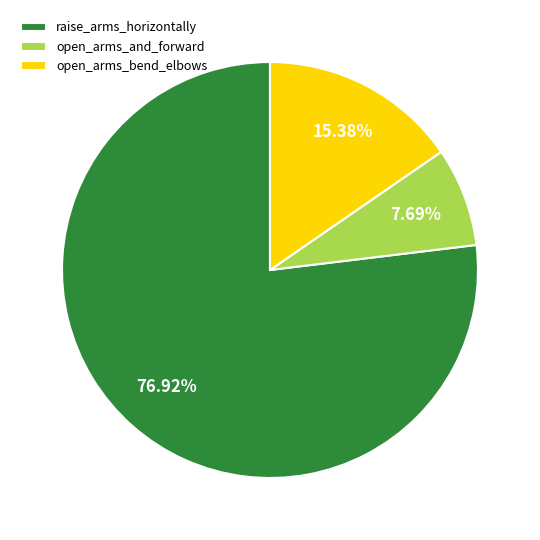

What percentage is the raise_arms_horizontally slice, to the nearest percent?

77%